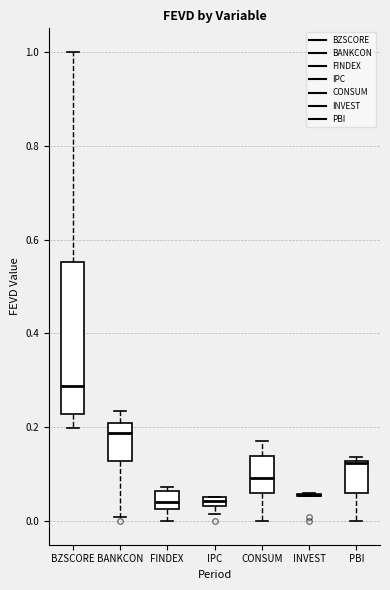

Which box is the tallest, from its lower edge to its upper edge?

BZSCORE